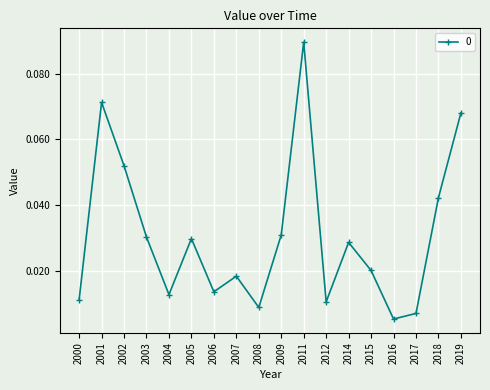

Which has a higher value, 2005 or 2007?

2005